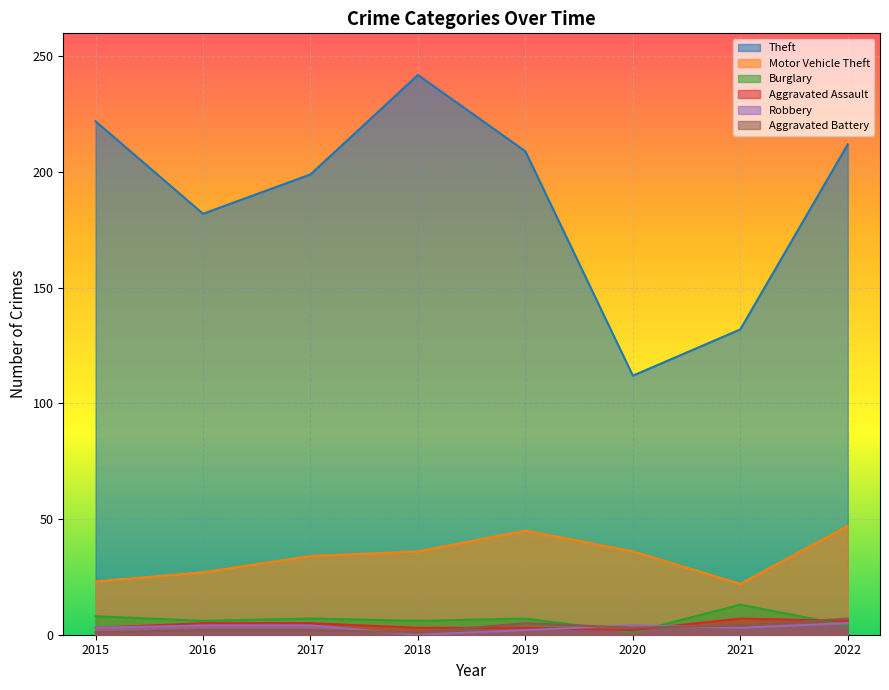

What is the difference between the Robbery values at 2022 and 2020?

1